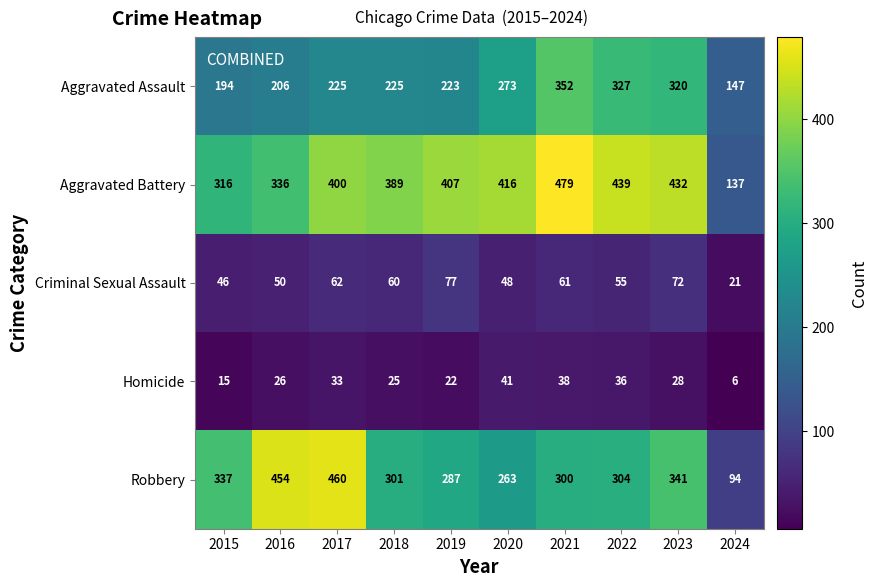

Is it true that Criminal Sexual Assault equals 63 at 2020?

False